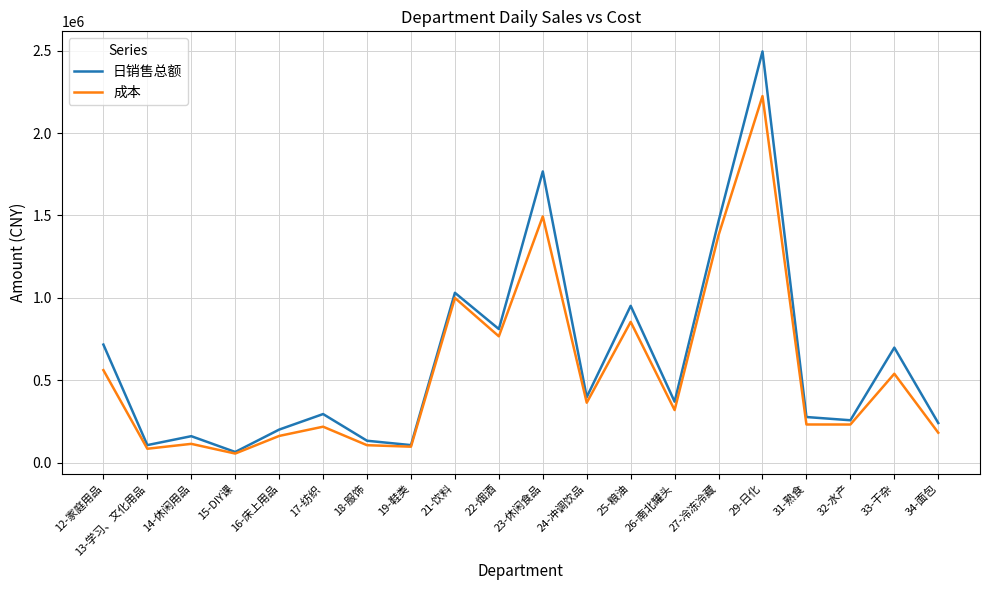

Which label corresponds to the largest value in the chart?

29-日化